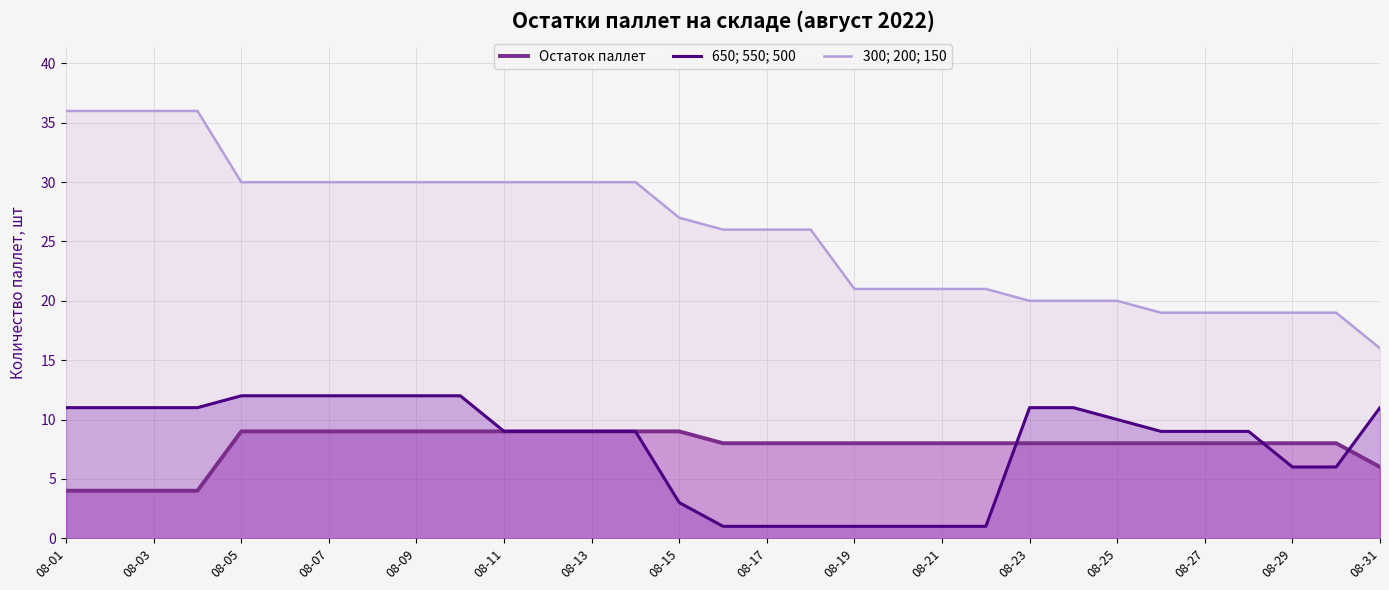

What is the spread (max minus min) of values at 08-23?

12